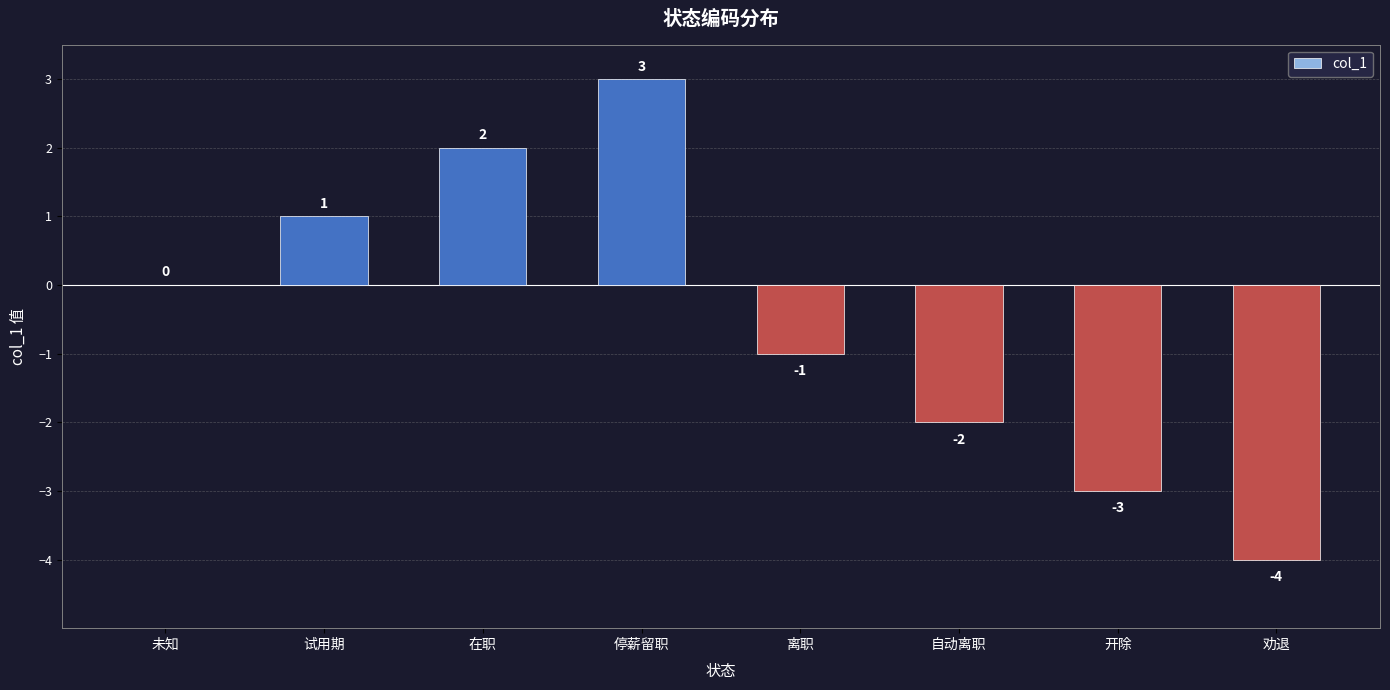

Reading left to right, list all the values displayed in this chart.

0	1	2	3	-1	-2	-3	-4